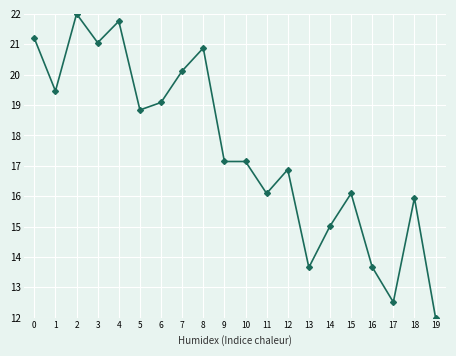

Reading left to right, list all the values displayed in this chart.

21.2	19.5	22.0	21.1	21.8	18.8	19.1	20.1	20.9	17.1	17.1	16.1	16.9	13.7	15.0	16.1	13.7	12.5	15.9	12.0